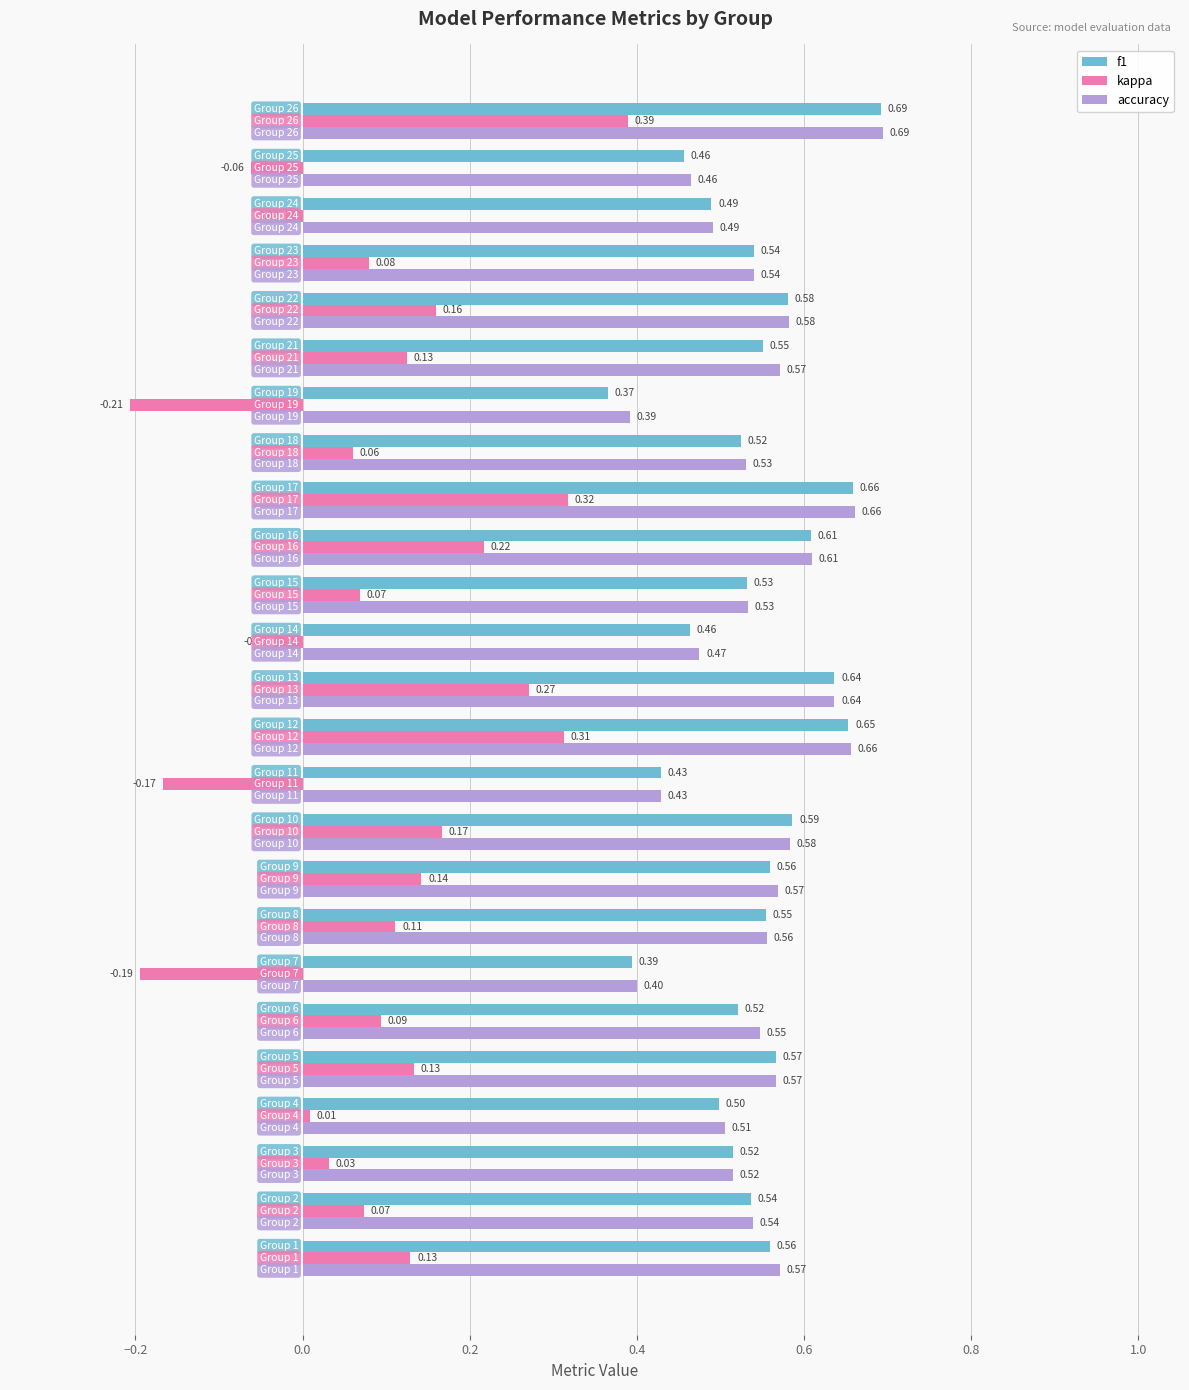

At how many categories does at least one series exceed 0?

25